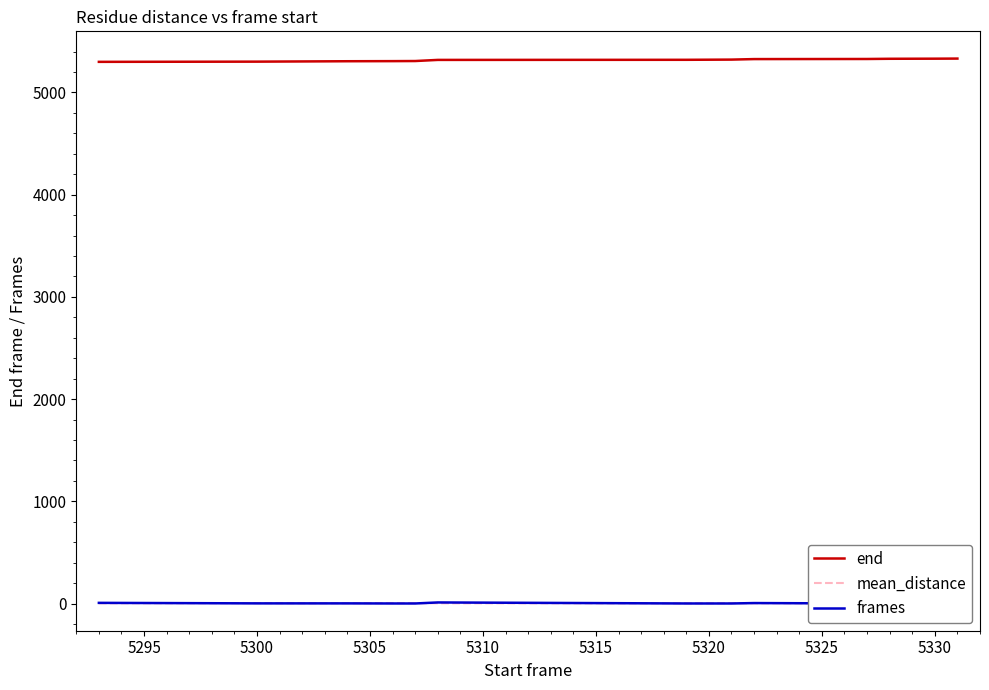

What is the sum of all frames values?

39.0